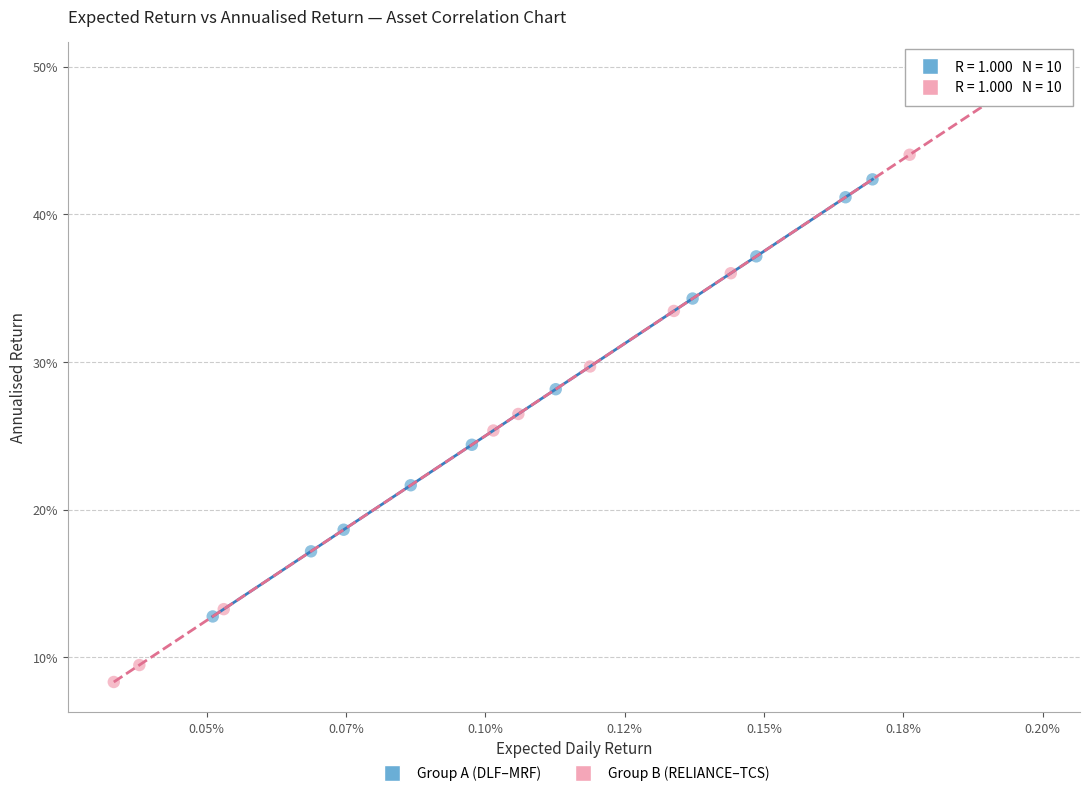

What are all the series names shown in the legend?

Group A (DLF–MRF), Group B (RELIANCE–TCS)